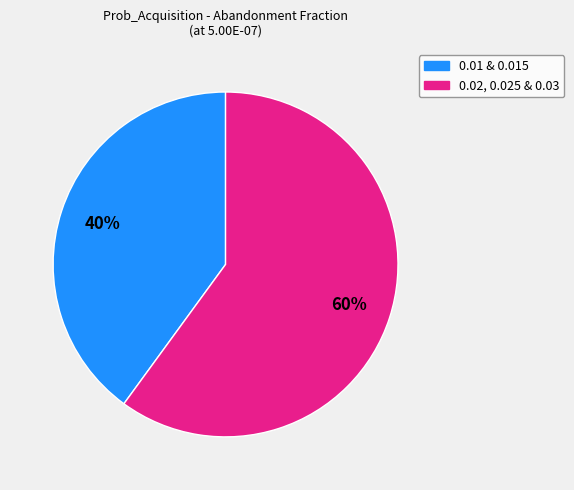

To the nearest percent, what is the average slice percentage?

50%